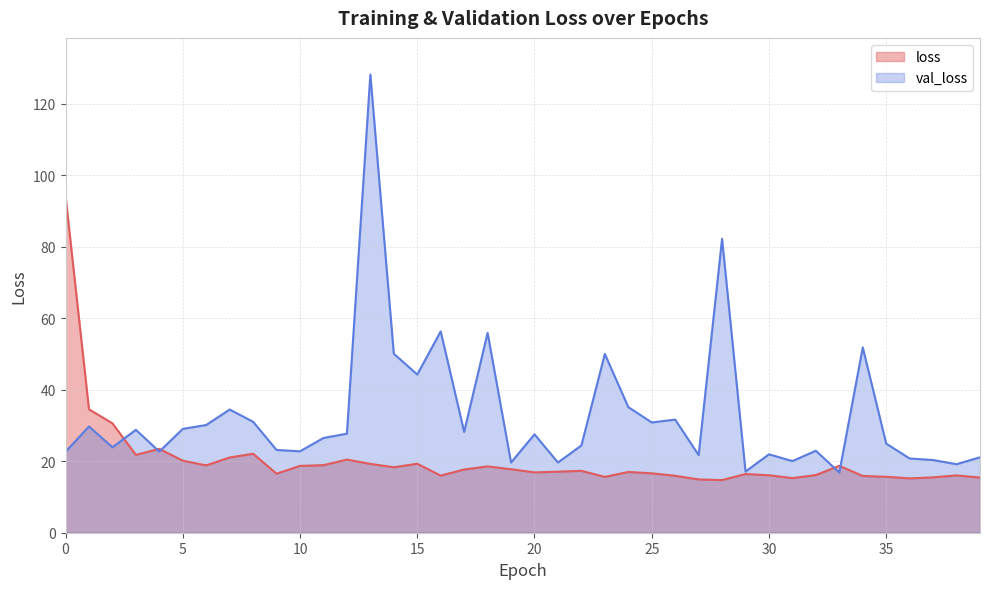

Which category has the lowest value in the loss series?

28